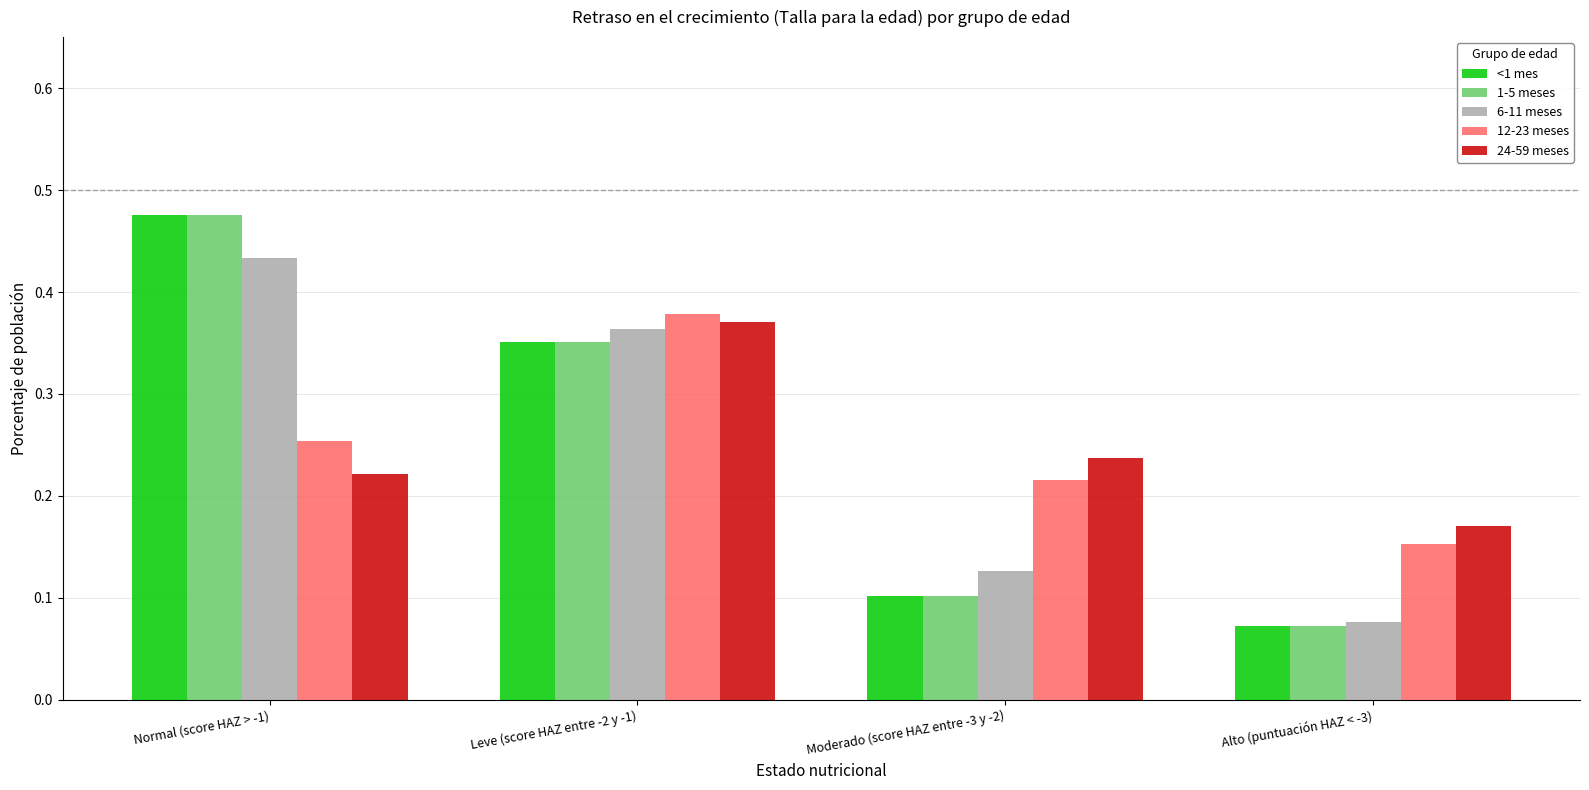

List the labels in order of 1-5 meses value, largest first.

Normal (score HAZ > -1), Leve (score HAZ entre -2 y -1), Moderado (score HAZ entre -3 y -2), Alto (puntuación HAZ < -3)